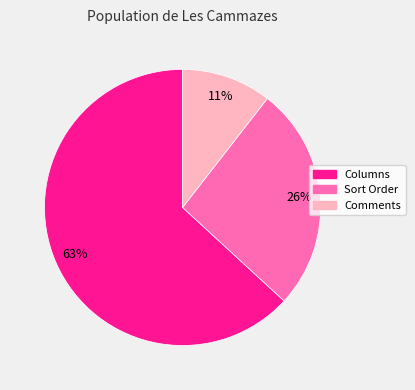

True or false: Comments accounts for 25% of the total.

False